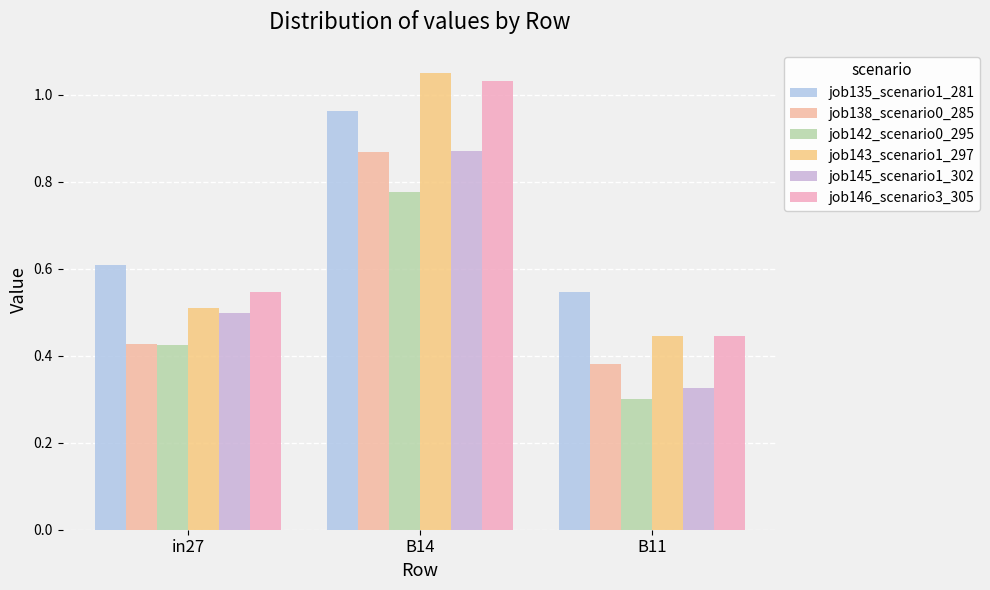

What is the total value across all series at B14?

5.6